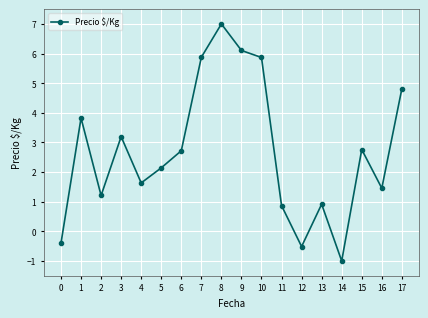

At which label does the data first exceed 2?

1